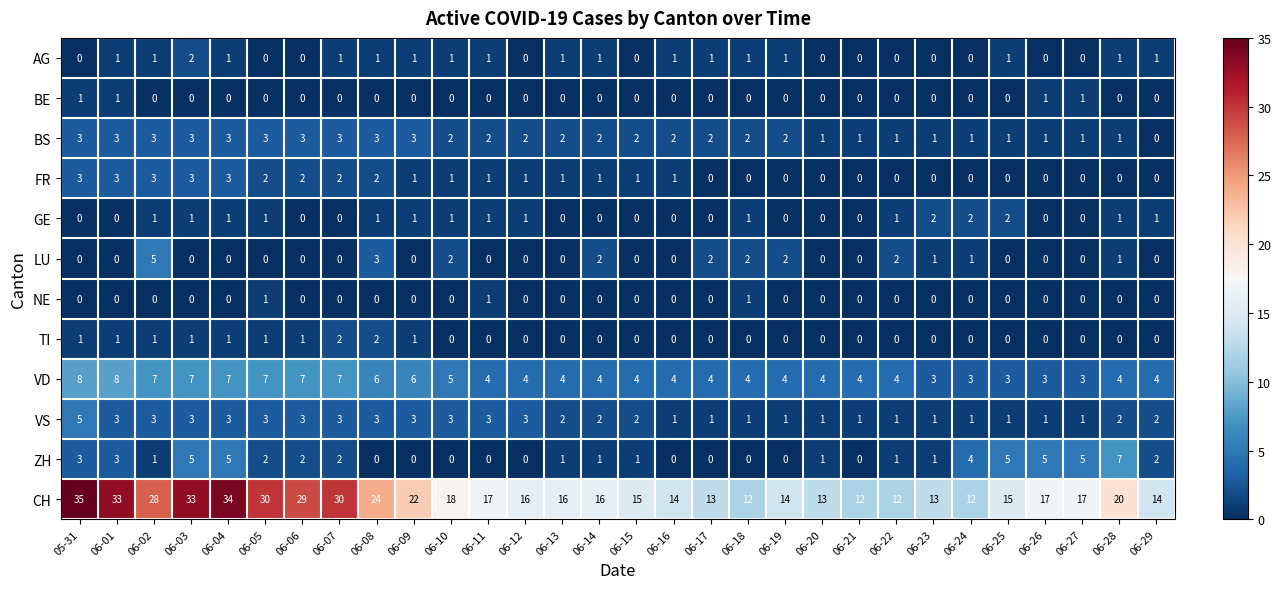

Which series has the widest spread of values?

CH